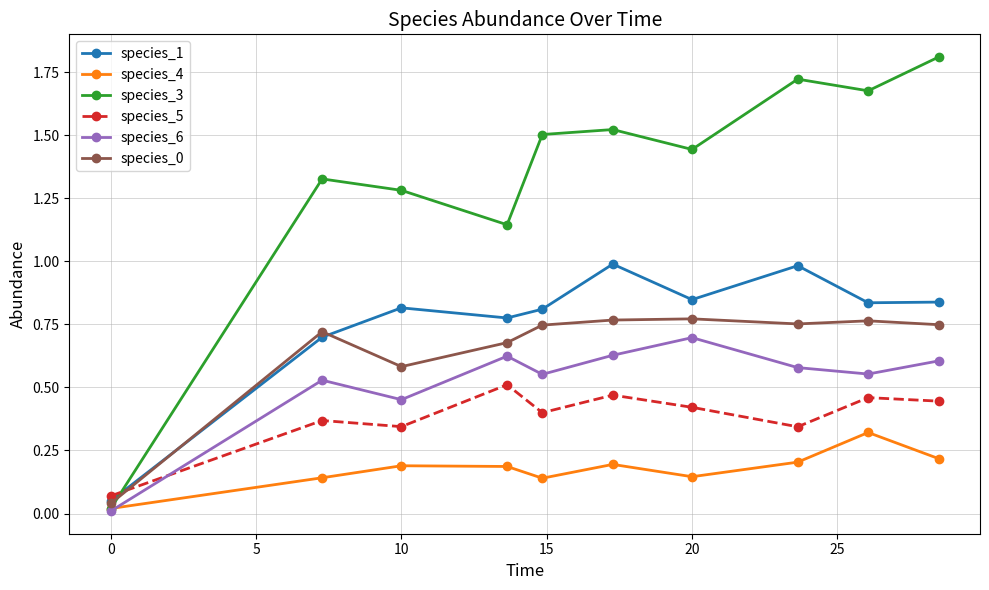

In species_6, how many points are lower than both neighbors (excluding endpoints)?

3